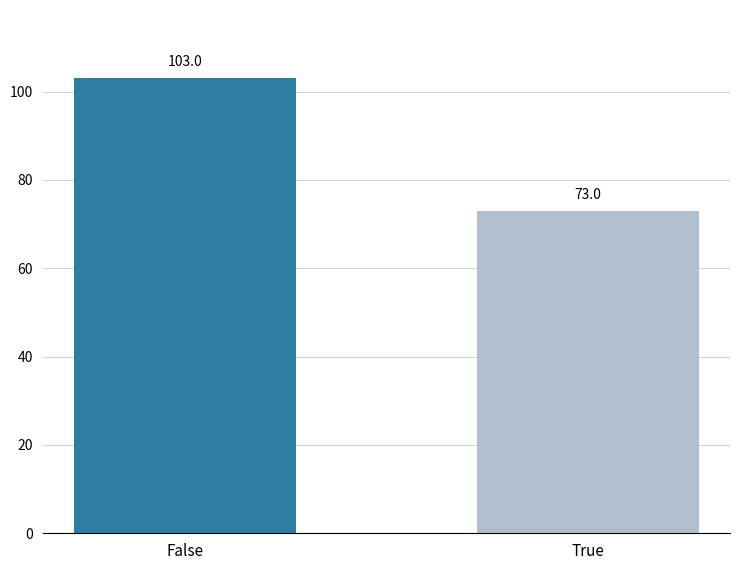

What is the maximum value shown in the chart?

103